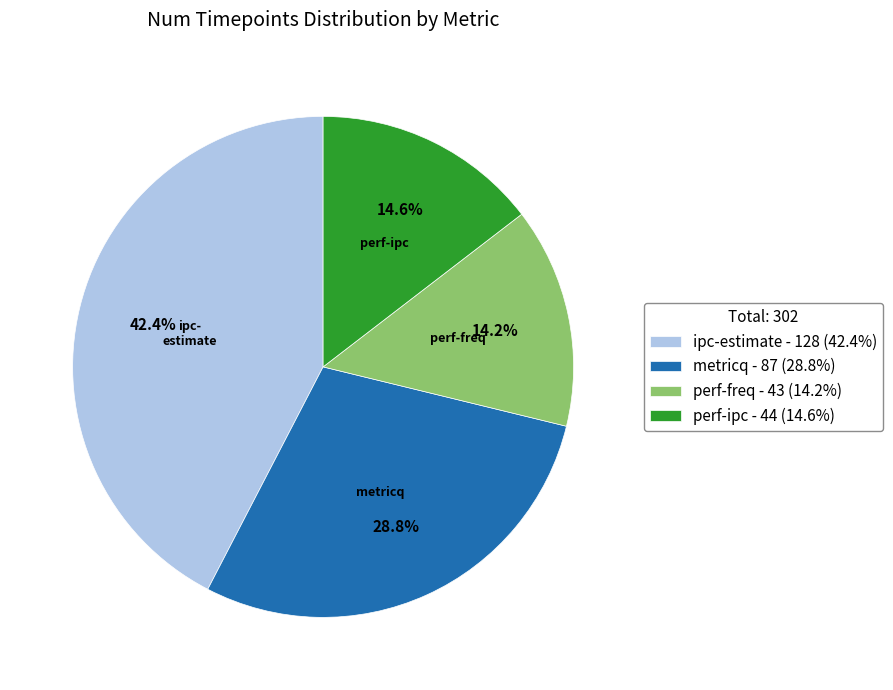

Between metricq - 87 (28.8%) and perf-ipc - 44 (14.6%), which is larger?

metricq - 87 (28.8%)